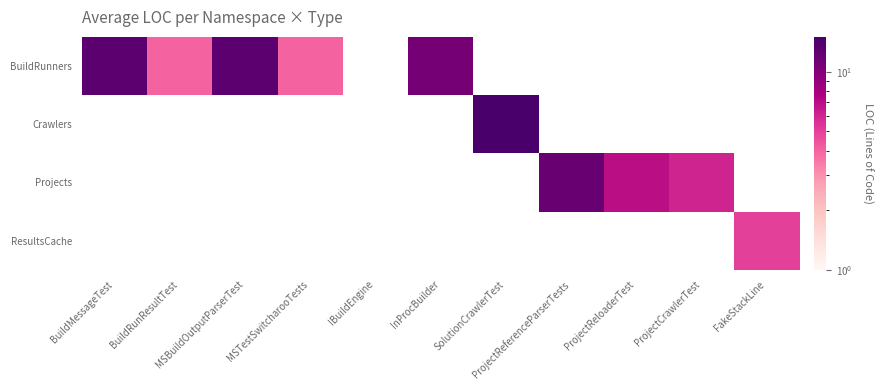

Count the number of data series in this chart.

4